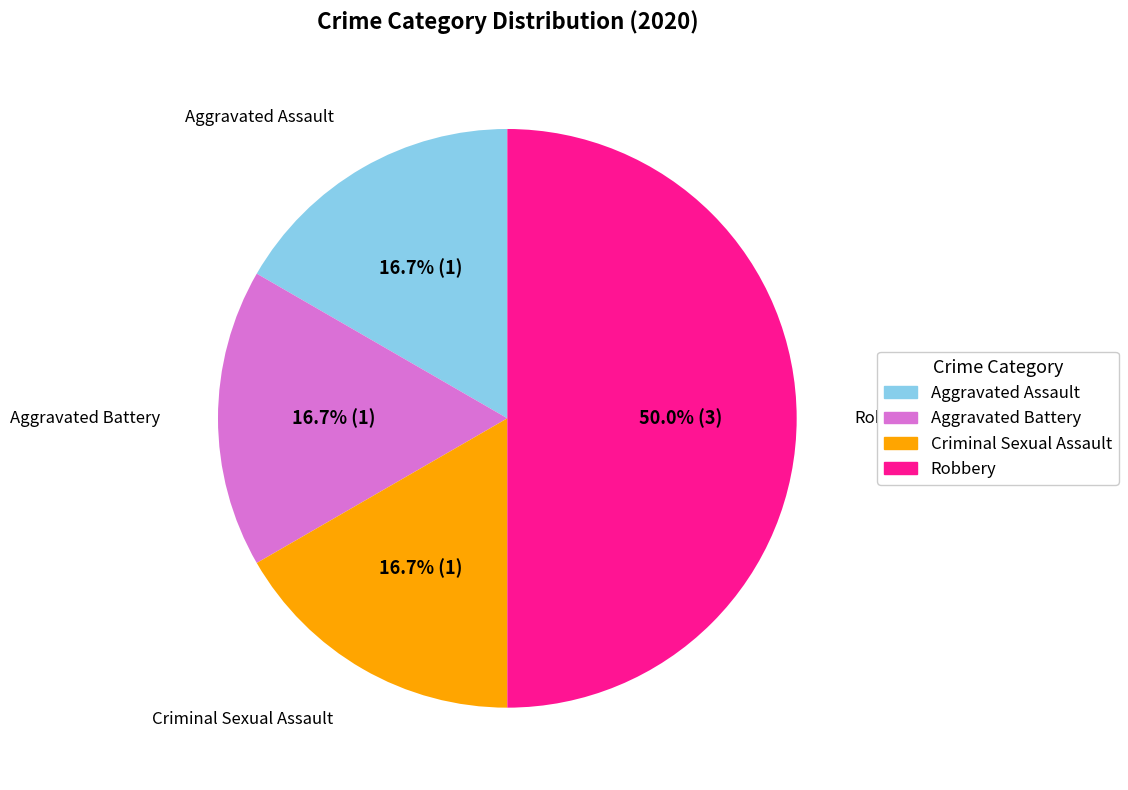

Which category has the biggest portion of the pie?

Robbery